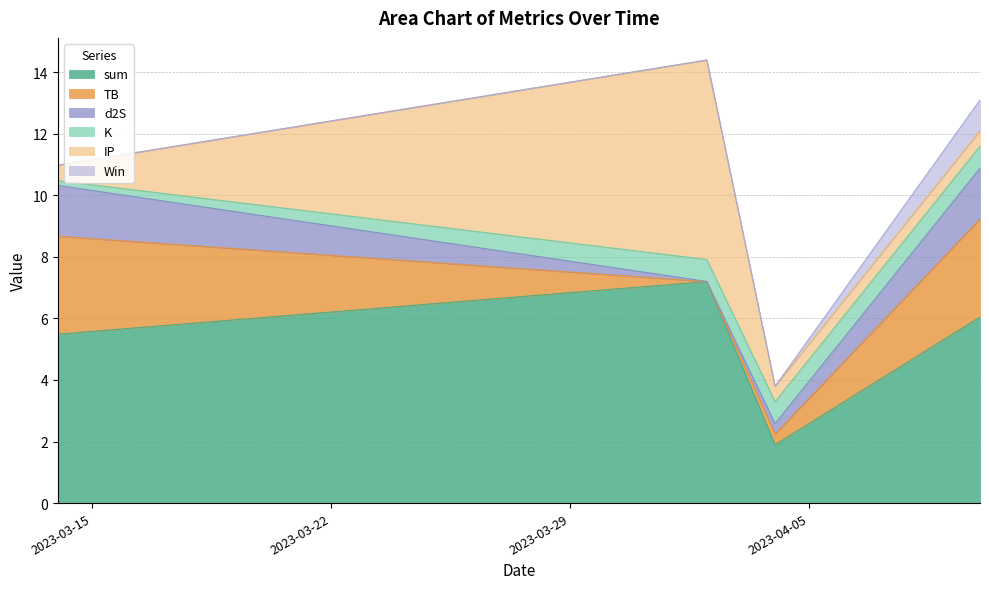

Which series changed the most between 2023-04-02 and 2023-04-10?

IP